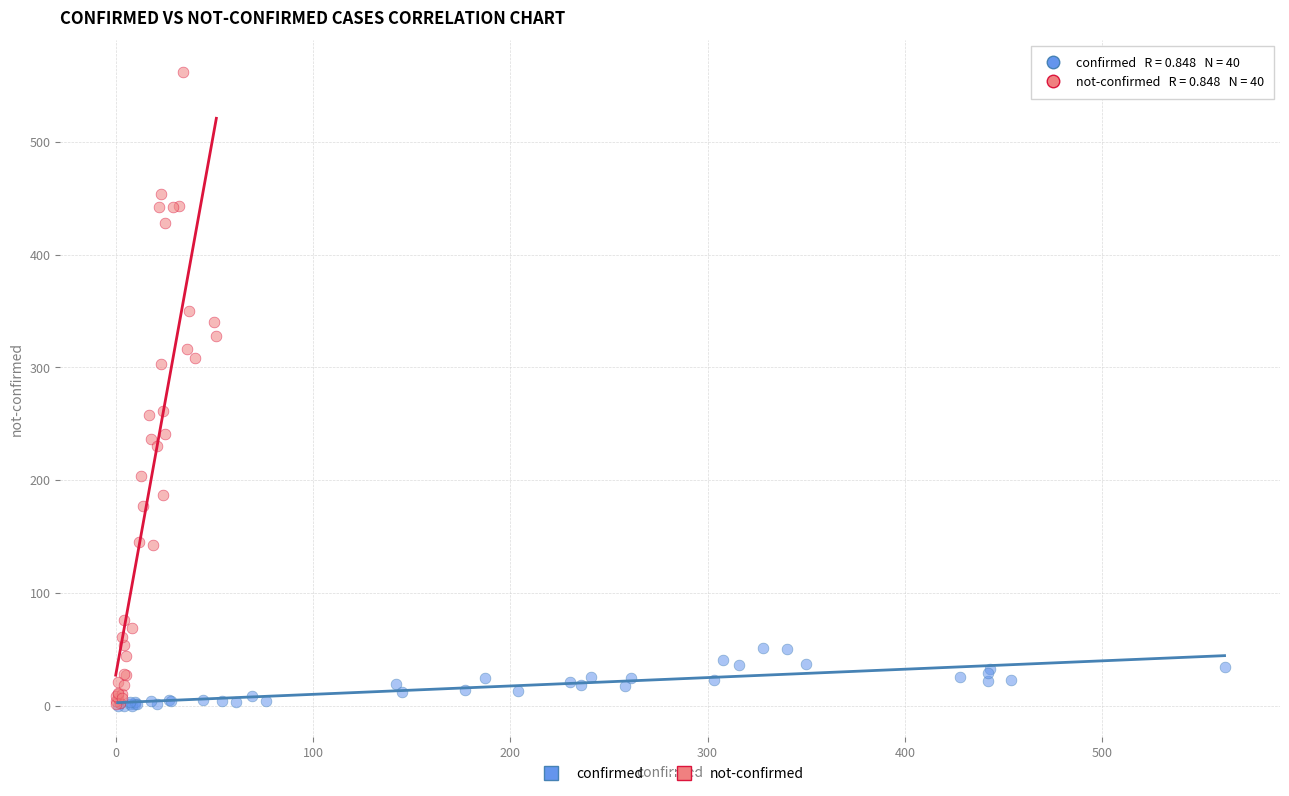

Which series reaches the maximum Y coordinate?

not-confirmed